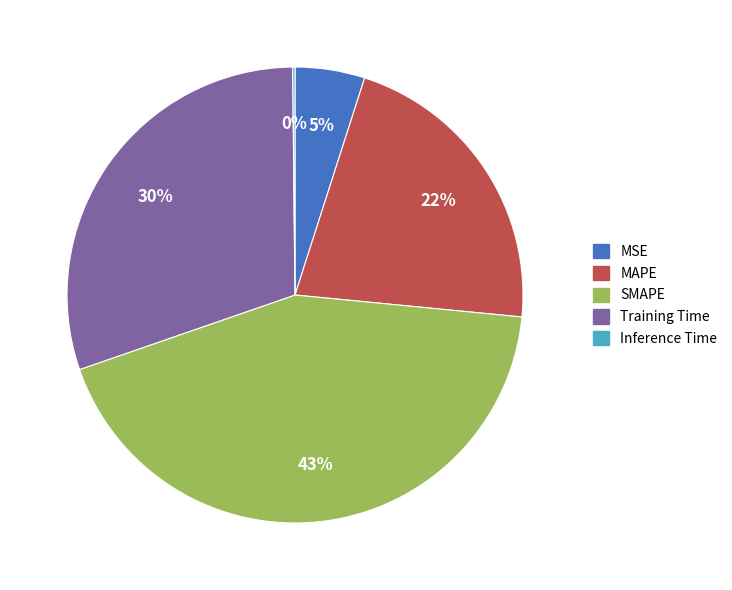

True or false: MSE accounts for 13% of the total.

False